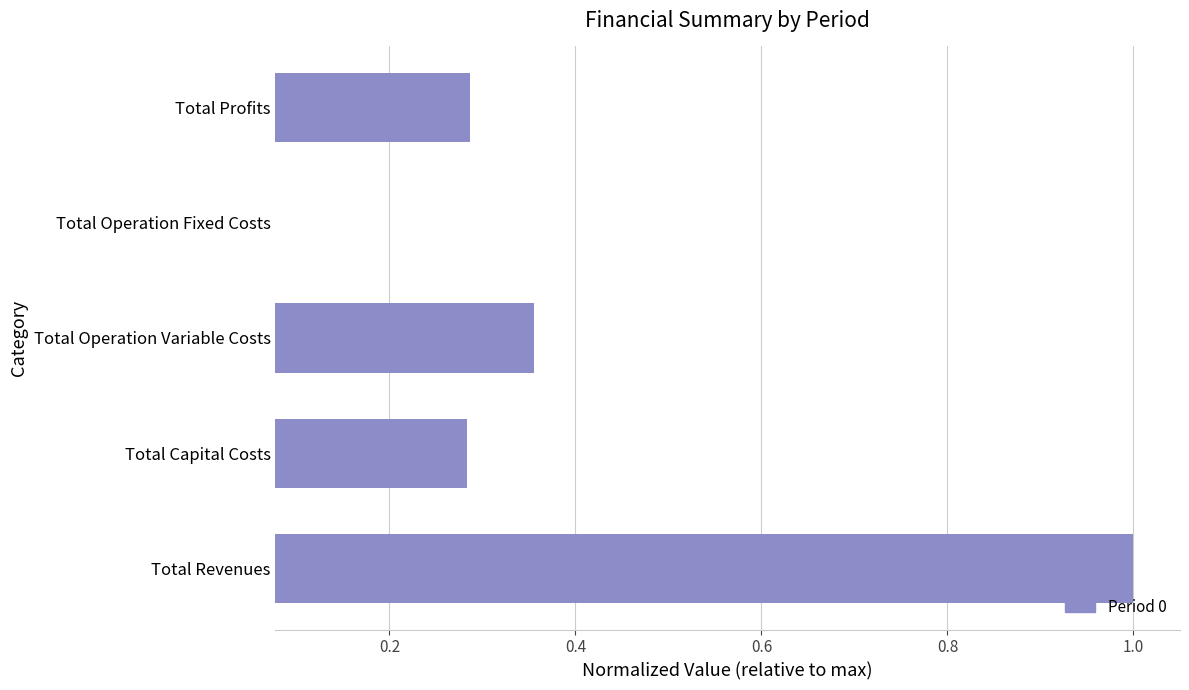

At which category does the chart reach its peak across all series?

Total Revenues